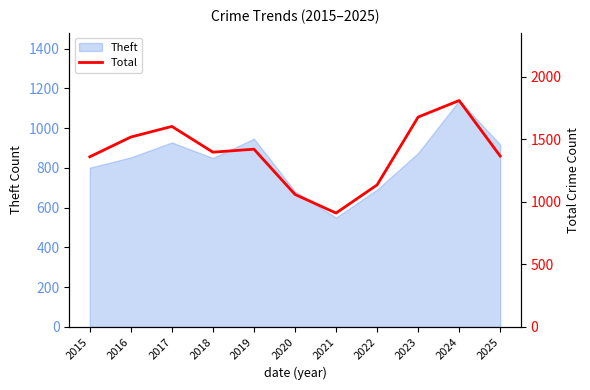

Rank the categories by value from lowest to highest.

2021, 2020, 2022, 2015, 2025, 2018, 2019, 2016, 2017, 2023, 2024